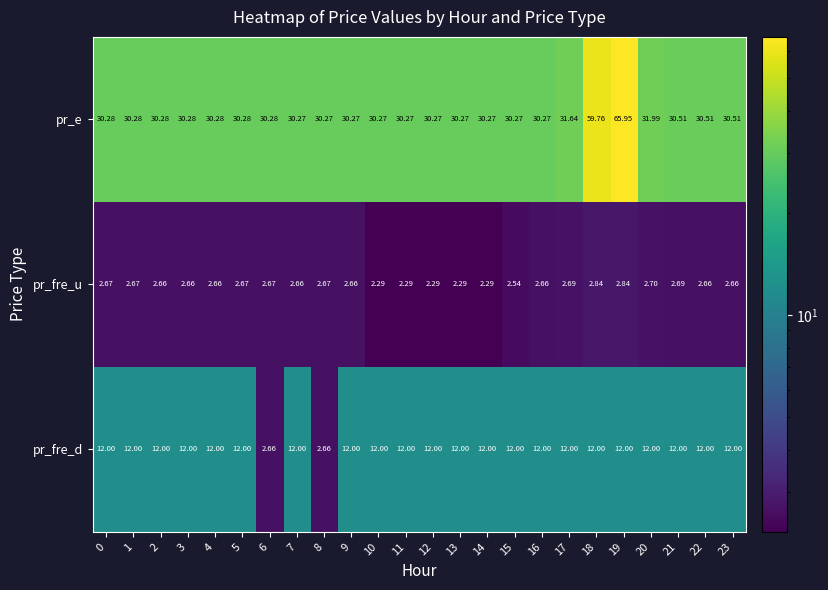

List the series in order of their peak value, lowest first.

pr_fre_u, pr_fre_d, pr_e